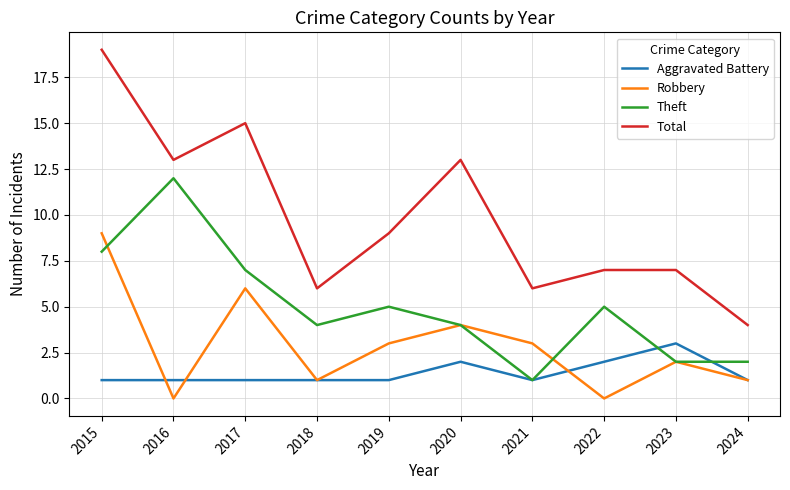

List the series in order of their overall mean, highest first.

Total, Theft, Robbery, Aggravated Battery